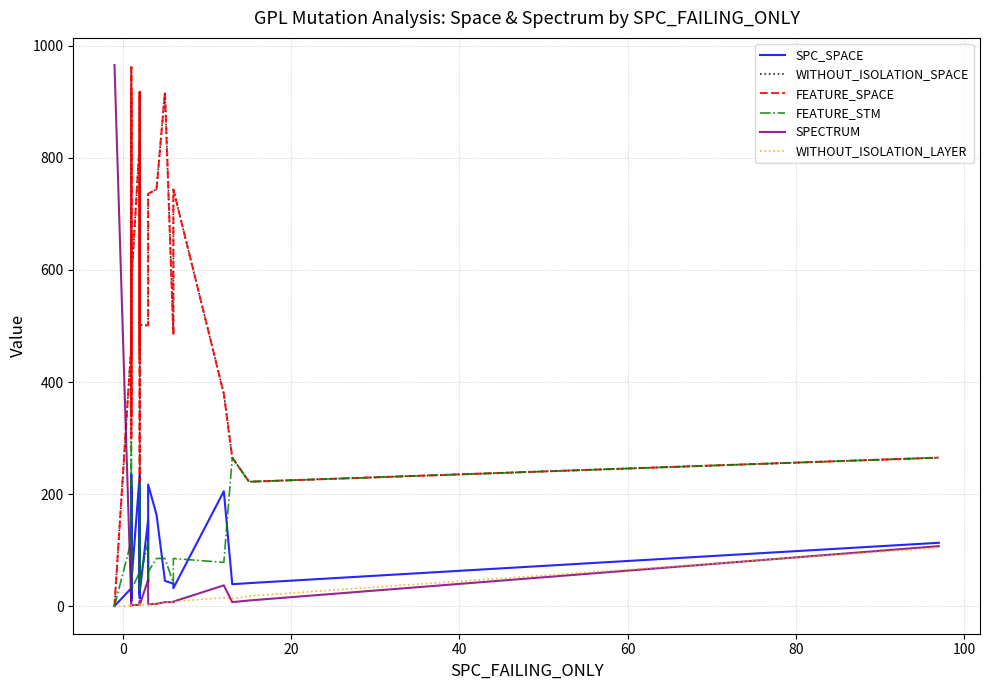

Is this an area chart (filled region under the line)?

No